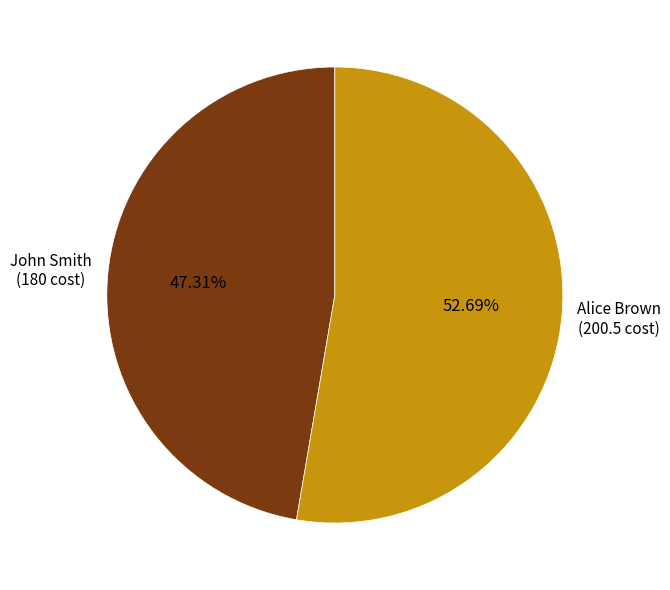

Is there any slice that represents more than half of the pie?

Yes